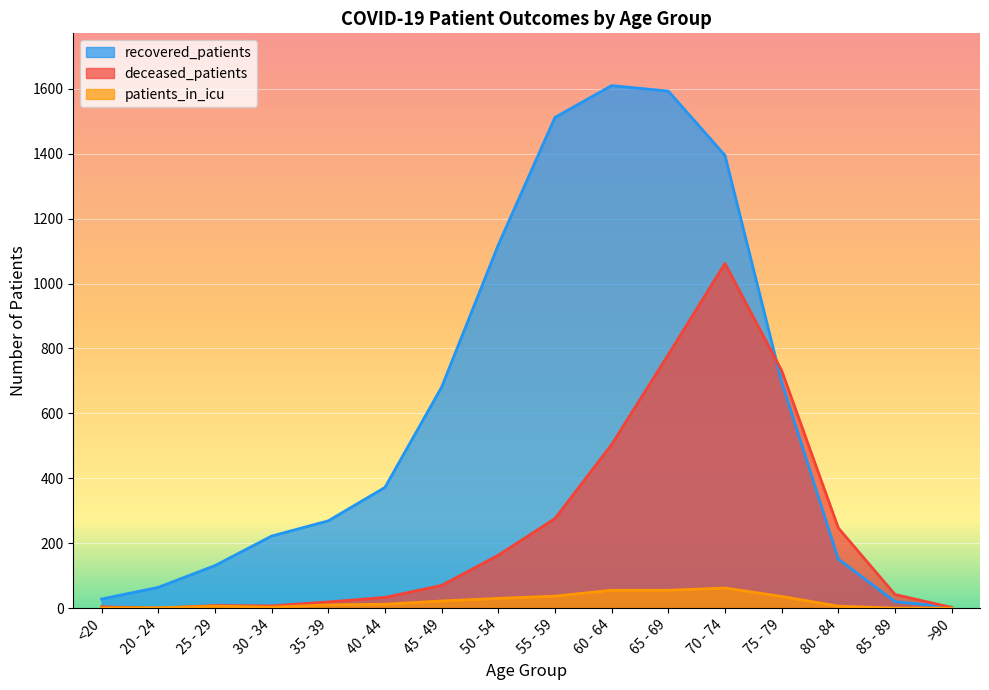

List the labels in order of deceased_patients value, largest first.

70 - 74, 65 - 69, 75 - 79, 60 - 64, 55 - 59, 80 - 84, 50 - 54, 45 - 49, 85 - 89, 40 - 44, 35 - 39, 25 - 29, 30 - 34, <20, >90, 20 - 24